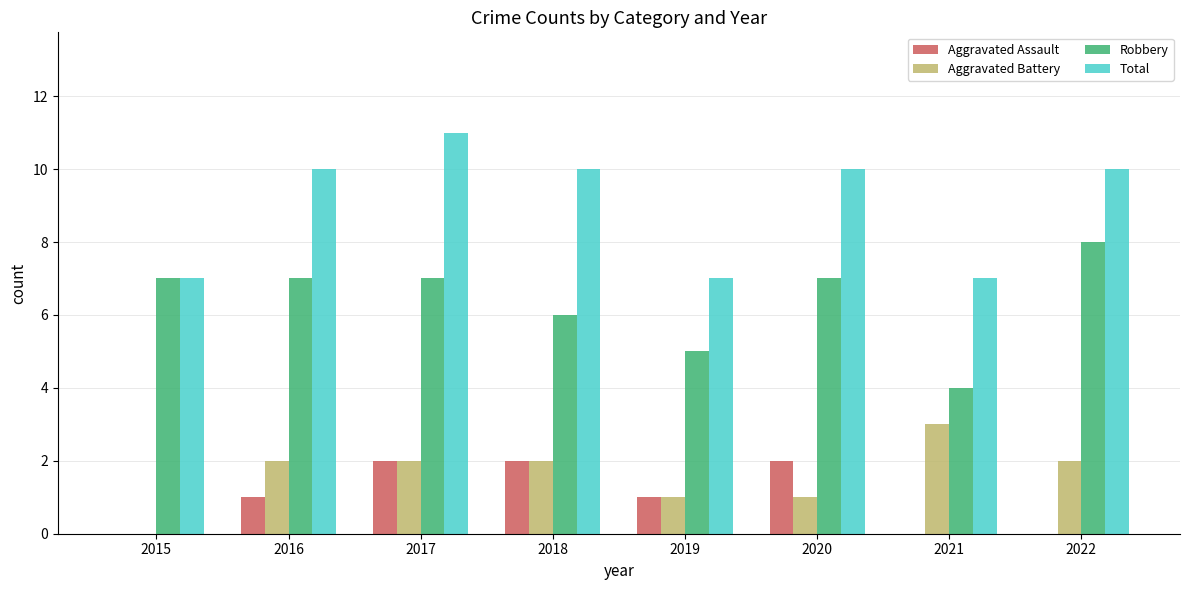

Reading left to right, extract all data points from this chart.

Aggravated Assault: 2015=0	2016=1	2017=2	2018=2	2019=1	2020=2	2021=0	2022=0
Aggravated Battery: 2015=0	2016=2	2017=2	2018=2	2019=1	2020=1	2021=3	2022=2
Robbery: 2015=7	2016=7	2017=7	2018=6	2019=5	2020=7	2021=4	2022=8
Total: 2015=7	2016=10	2017=11	2018=10	2019=7	2020=10	2021=7	2022=10